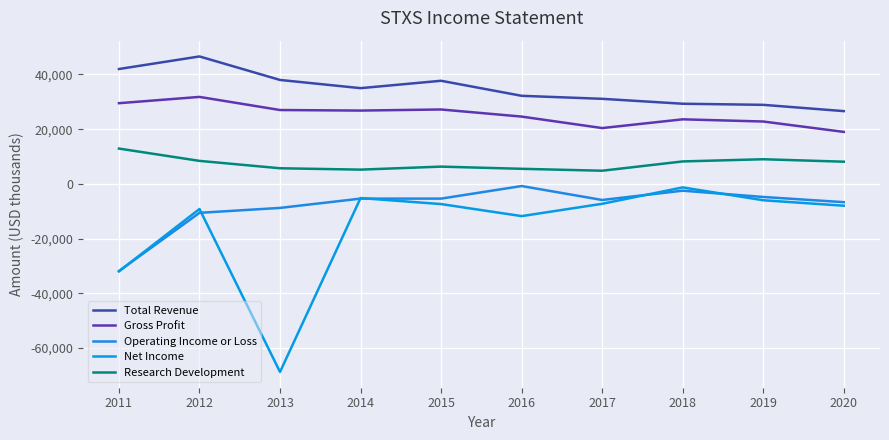

Which label corresponds to the smallest value in the chart?

2013